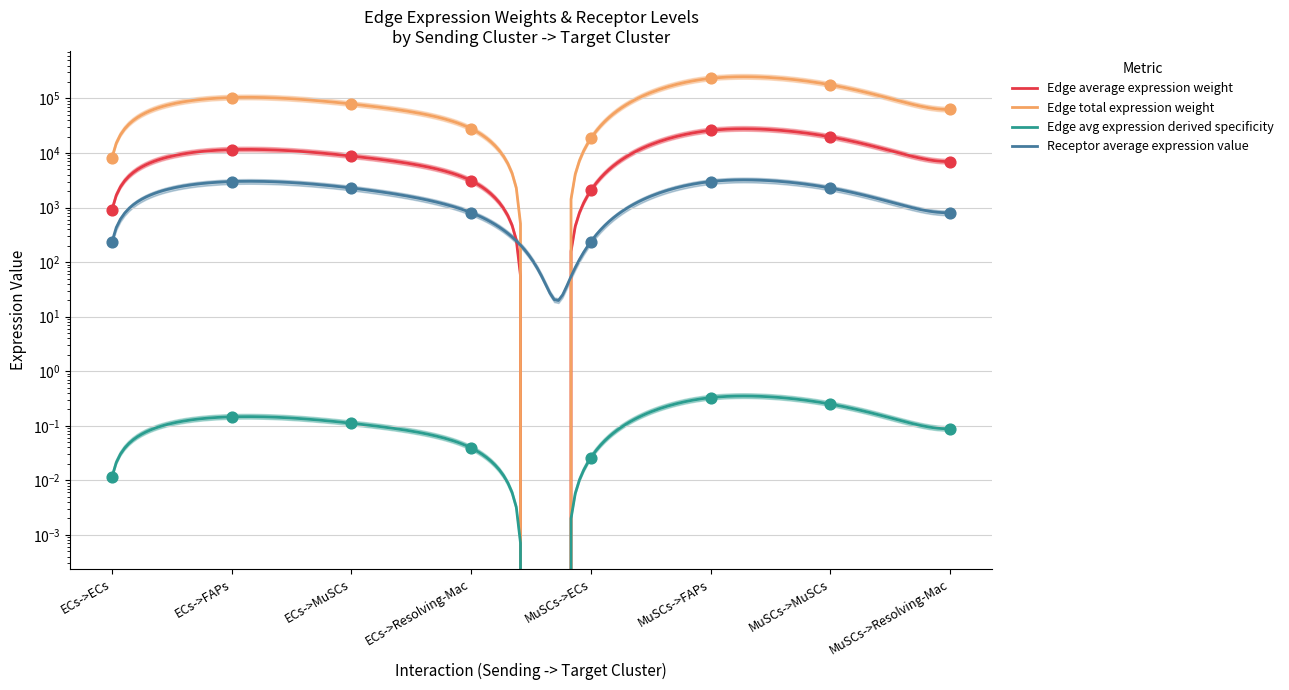

What are all the series names shown in the legend?

Edge average expression weight, Edge total expression weight, Edge avg expression derived specificity, Receptor average expression value